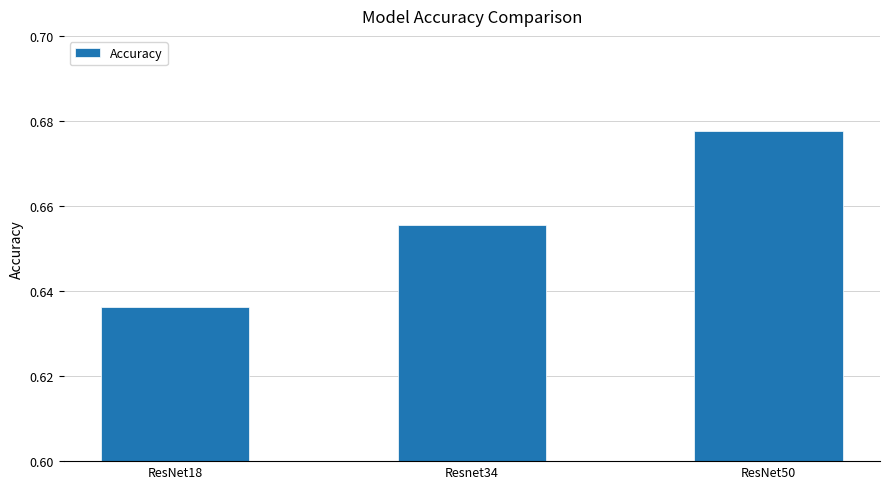

What position from the left is Resnet34?

2